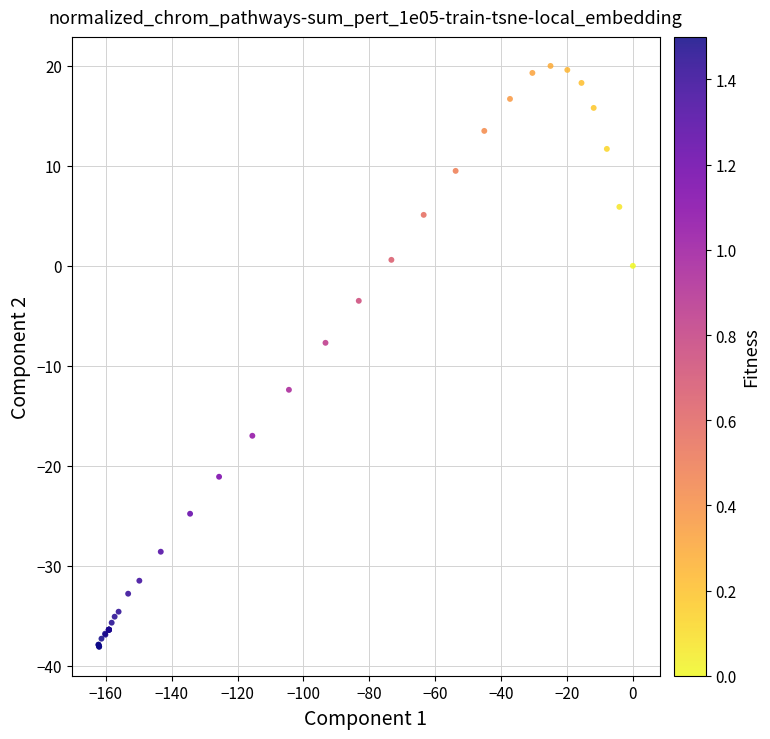

What Y value in the scatter plot is closest to -9?

-7.7